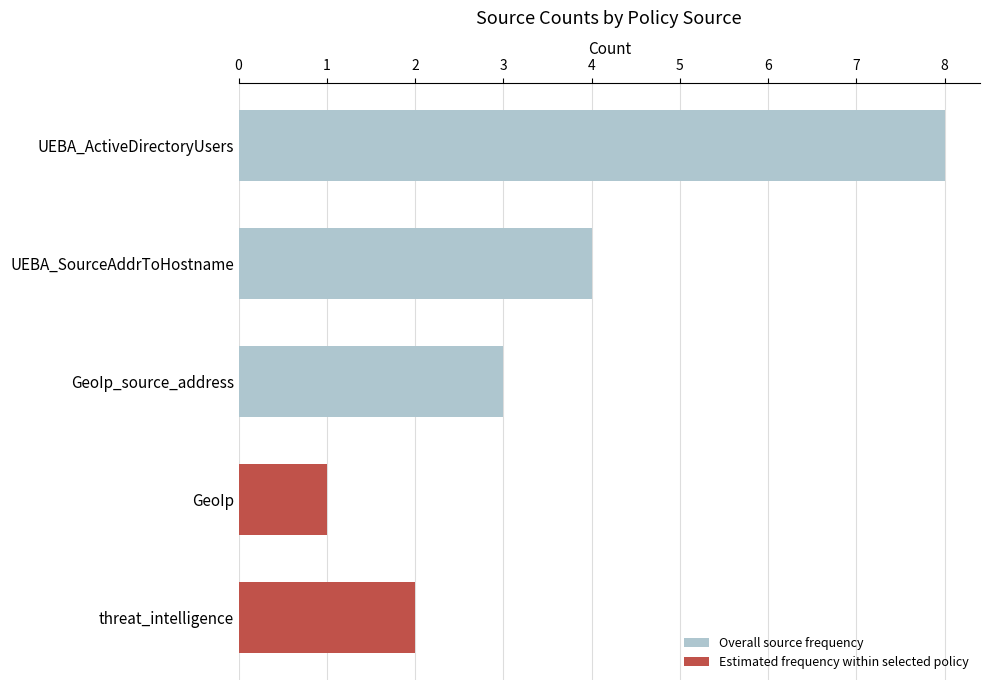

What is the greatest value displayed?

8